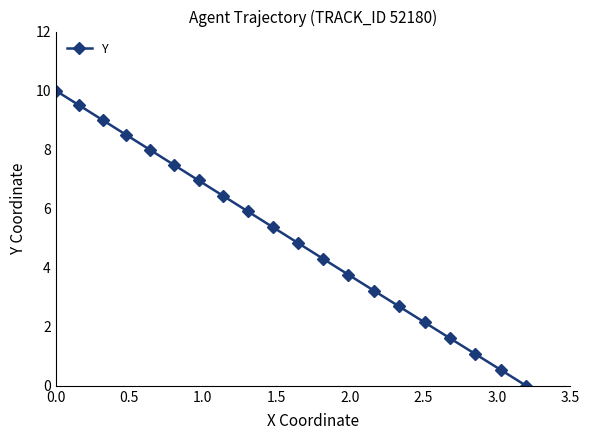

What is the value of the 15th point from the left?

2.7